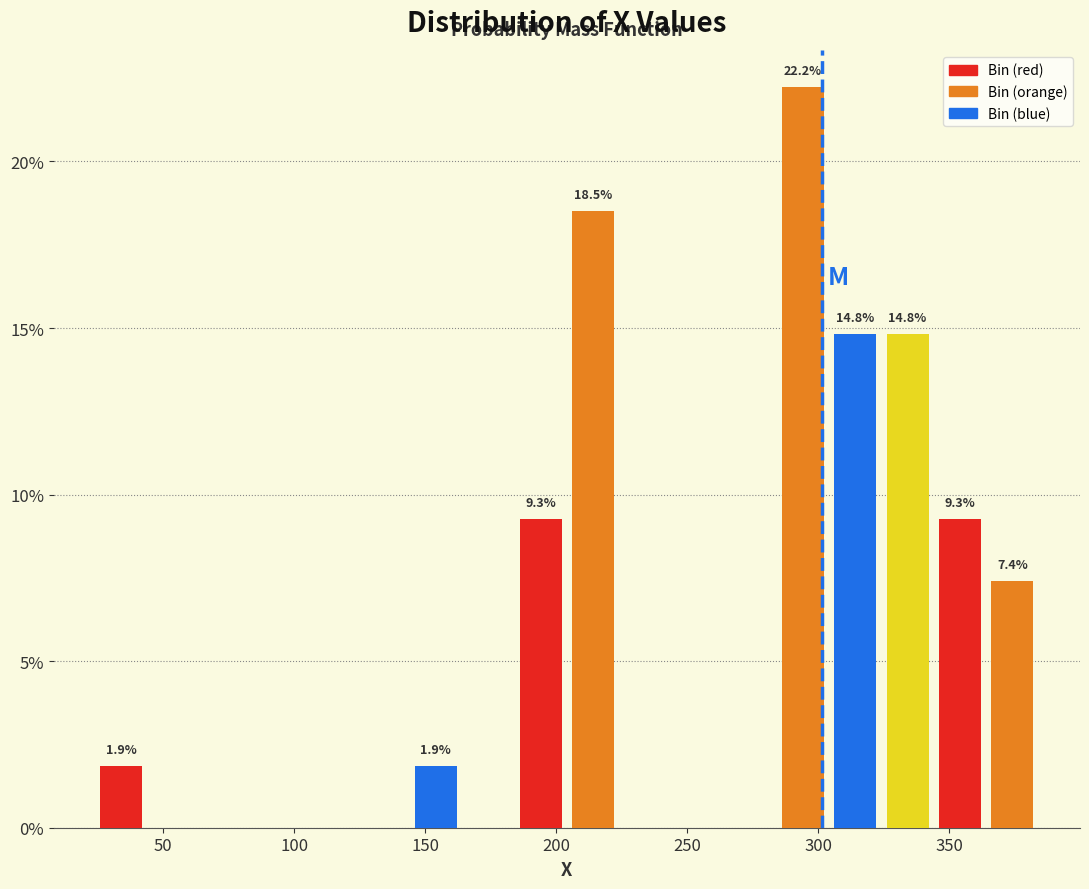

Which range on the x-axis has the tallest bar?

284 to 304